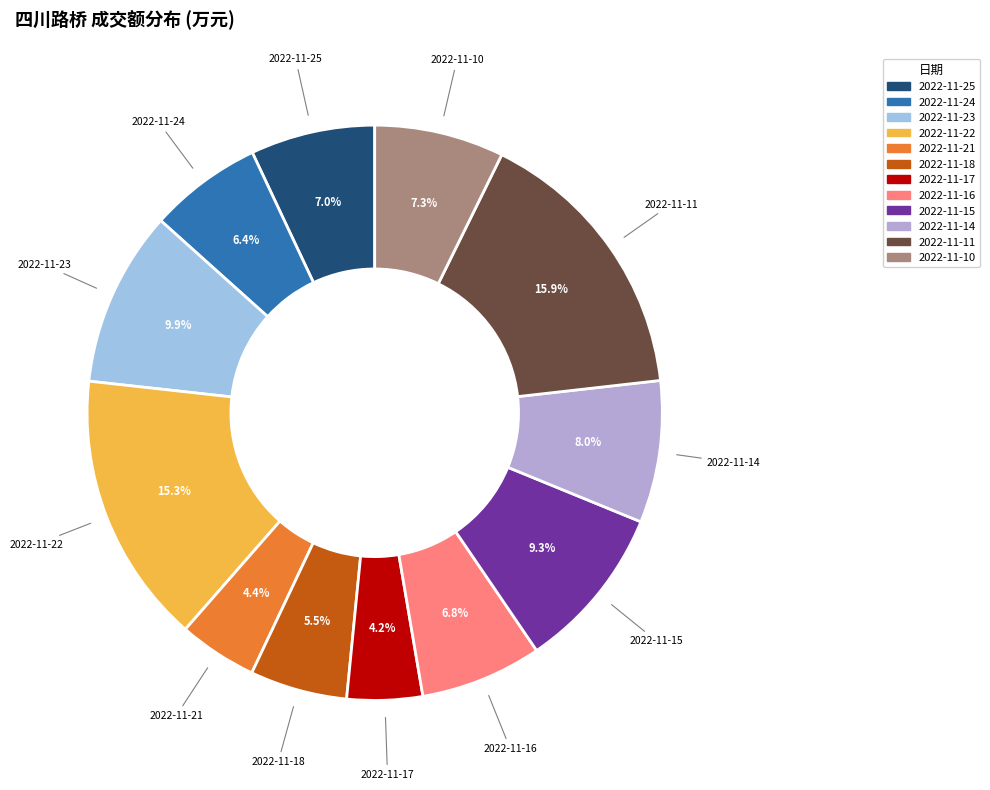

What is the largest slice in the pie chart?

2022-11-11